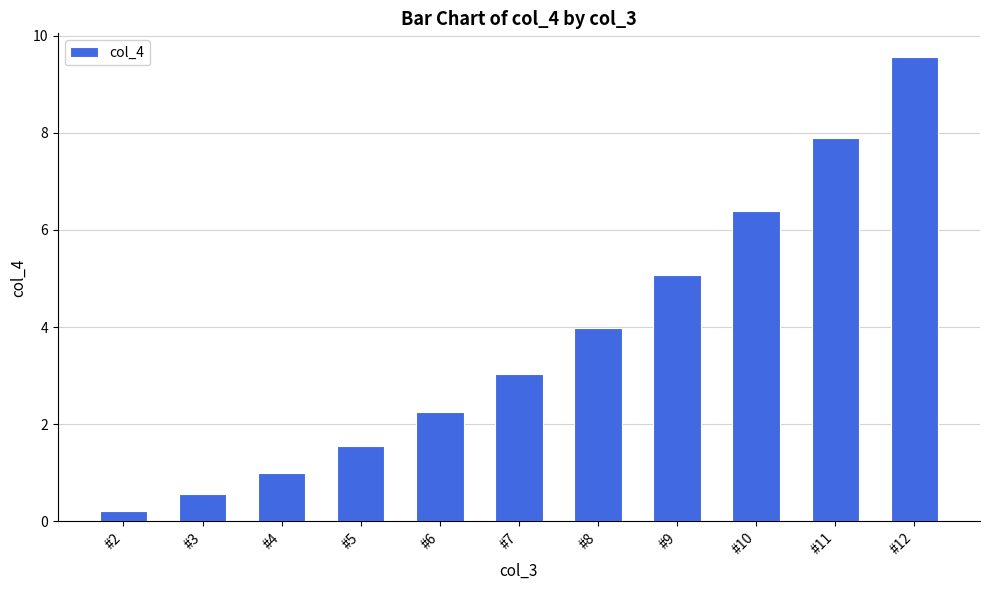

True or false: the data shows 9.6 at #12.

True